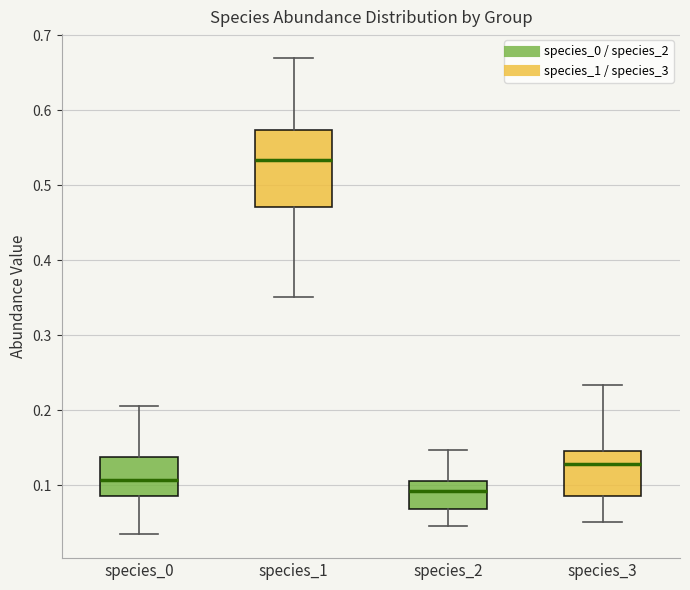

Which box is the tallest, from its lower edge to its upper edge?

species_1